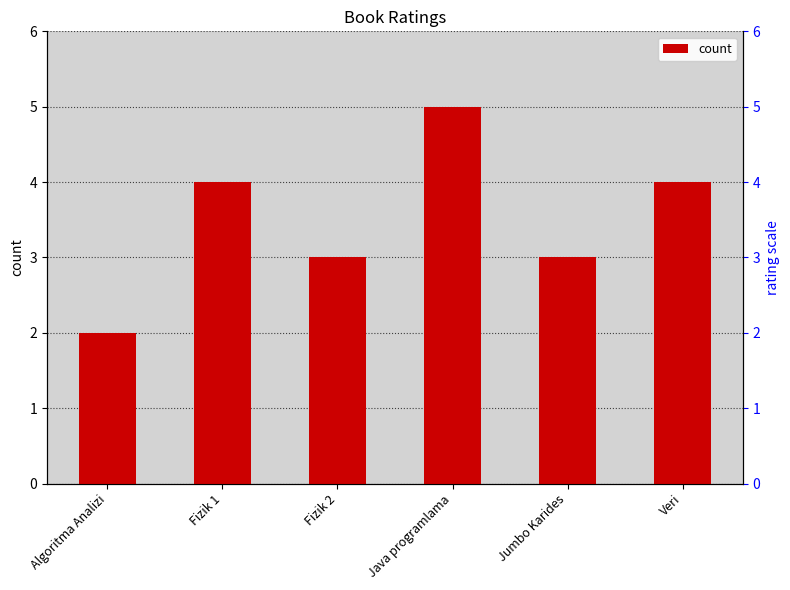

The value at Veri is 4. True or false?

True